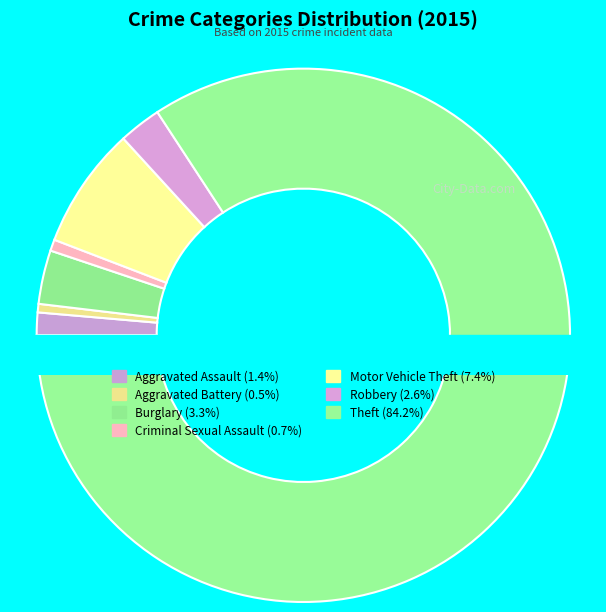

To the nearest percent, what is the difference between the largest and smallest slice percentages?

84%